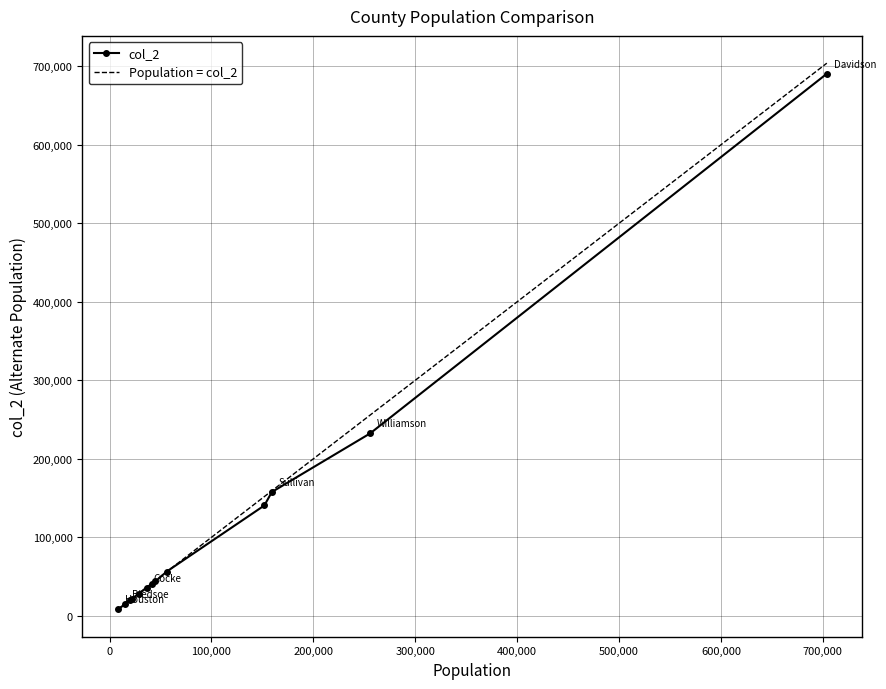

Is it true that col_2 equals 309611 at Williamson?

False